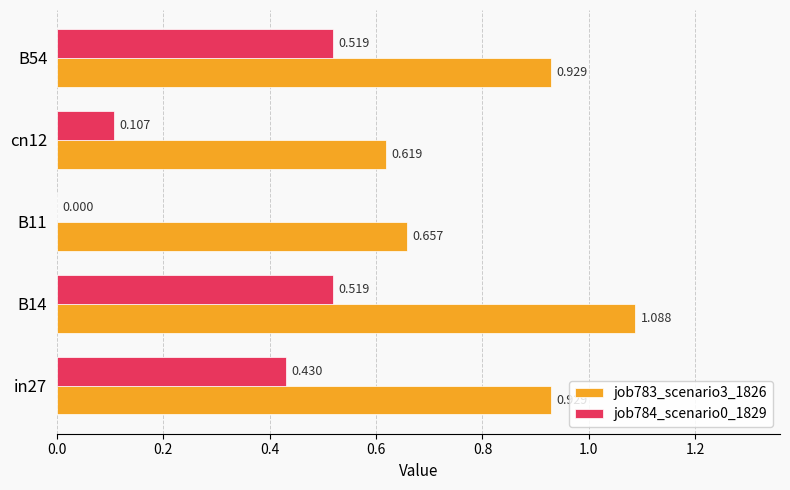

Is the value of job784_scenario0_1829 at cn12 greater than the value of job783_scenario3_1826 at in27?

No